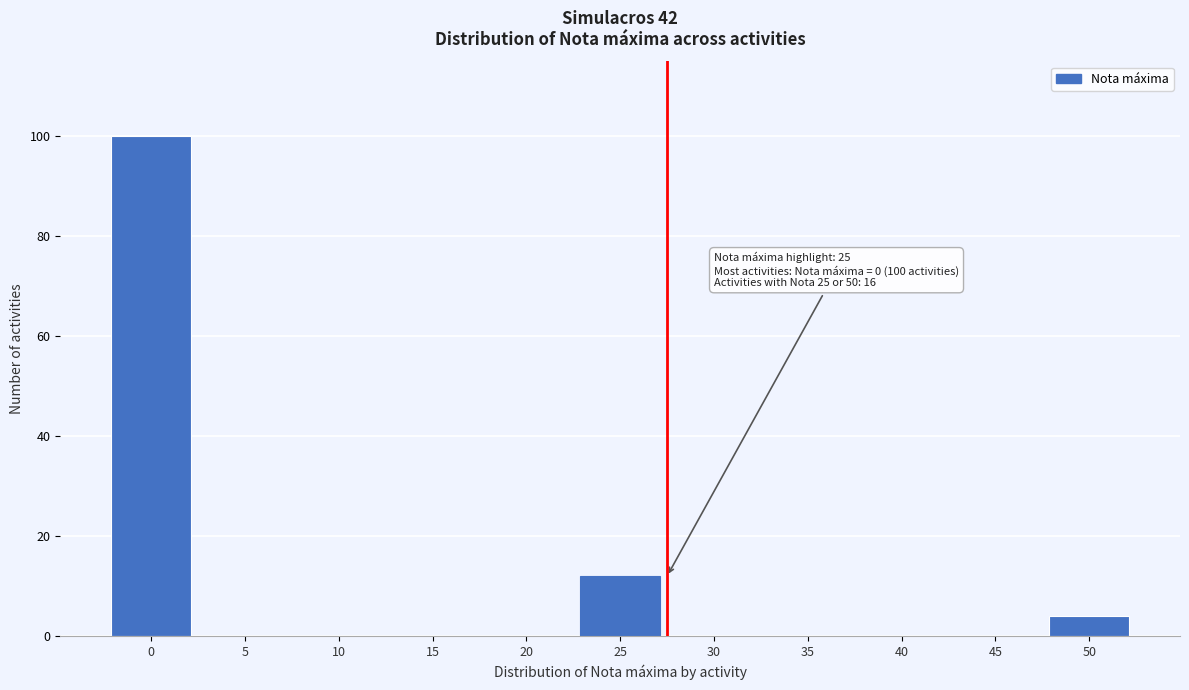

Reading right to left, list all the values displayed in this chart.

50=4	45=0	40=0	35=0	30=0	25=12	20=0	15=0	10=0	5=0	0=100